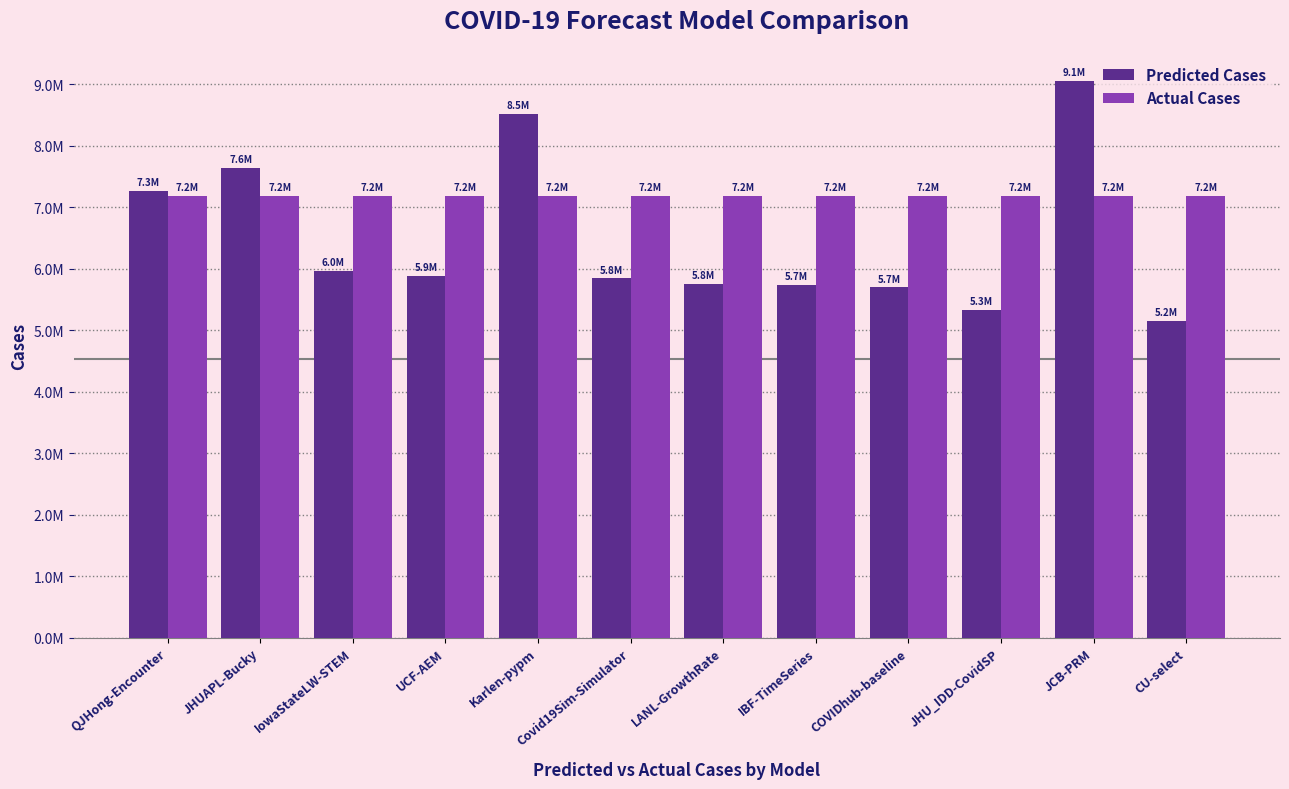

At which label is Actual Cases closest to 7183221?

QJHong-Encounter